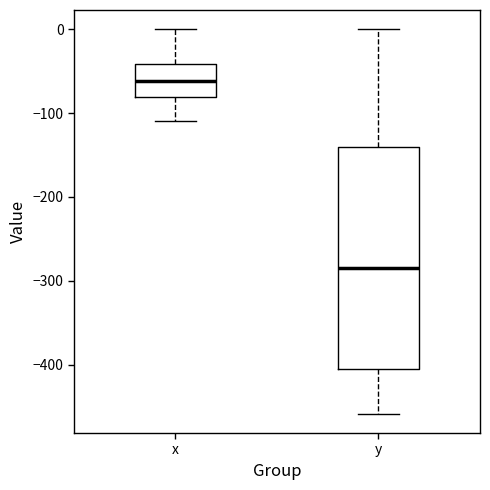

Which box is the tallest, from its lower edge to its upper edge?

y